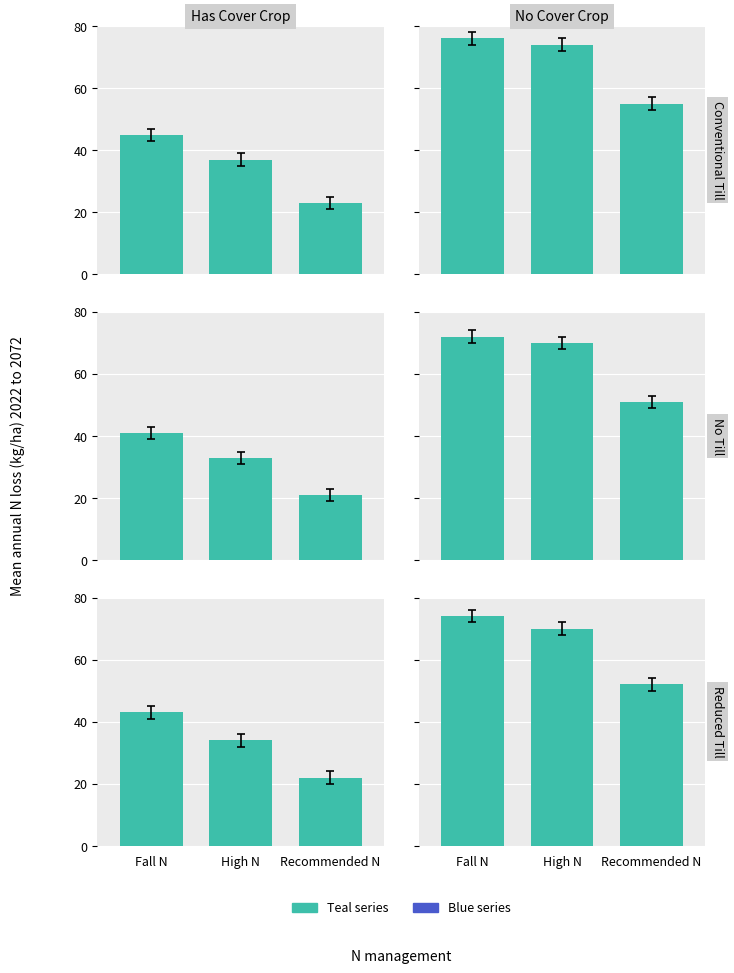

List the series in order of their peak value, lowest first.

Blue series, Teal series